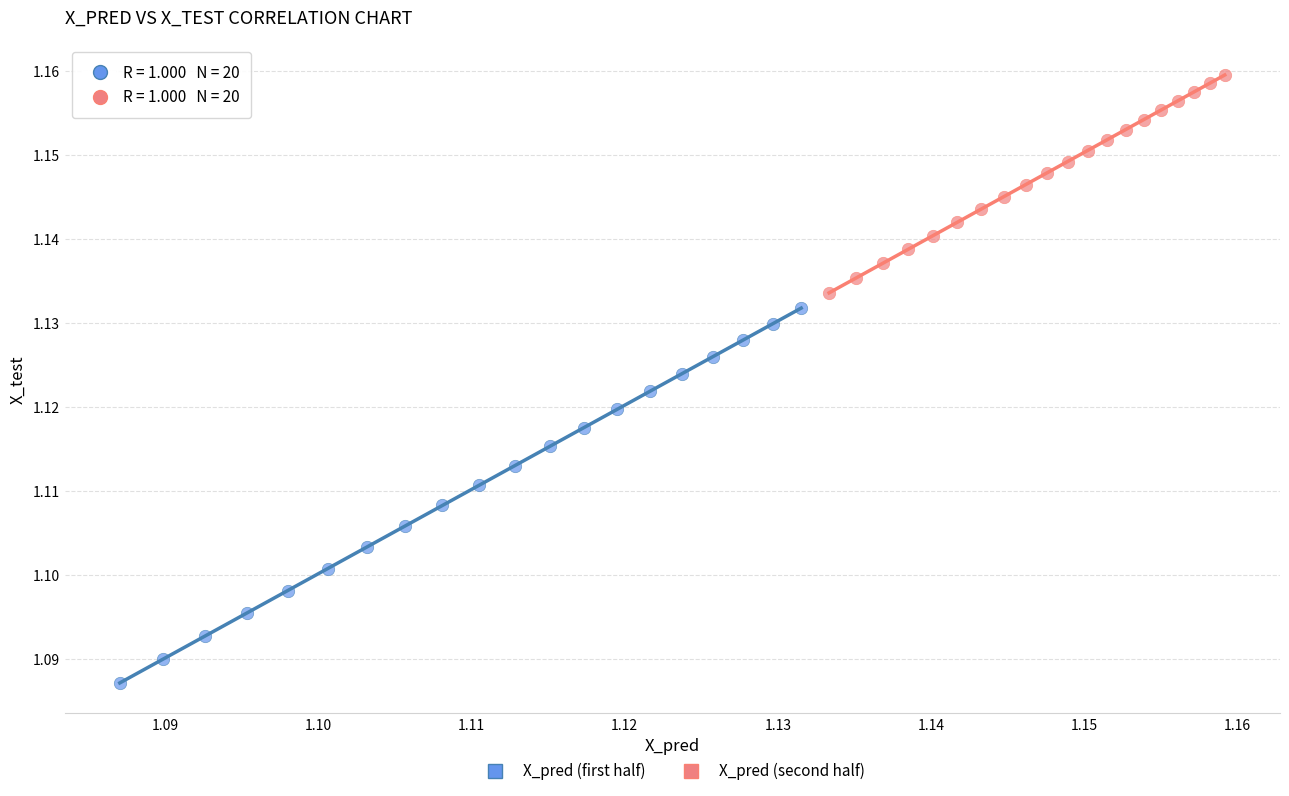

Which series contains the highest Y value?

X_pred (second half)